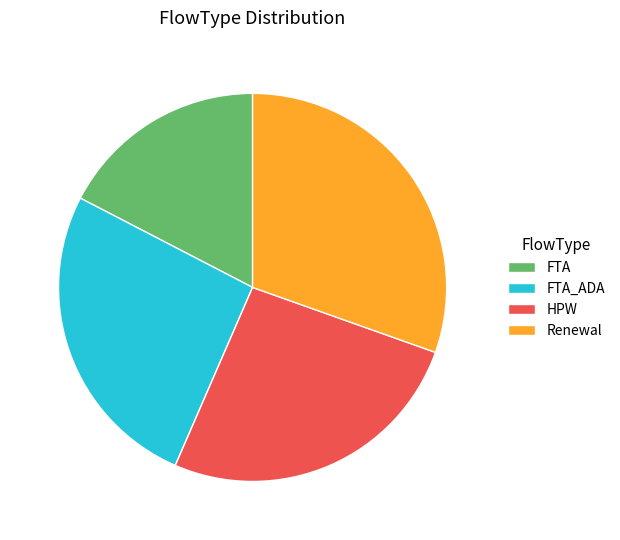

Does any single category account for the majority?

No